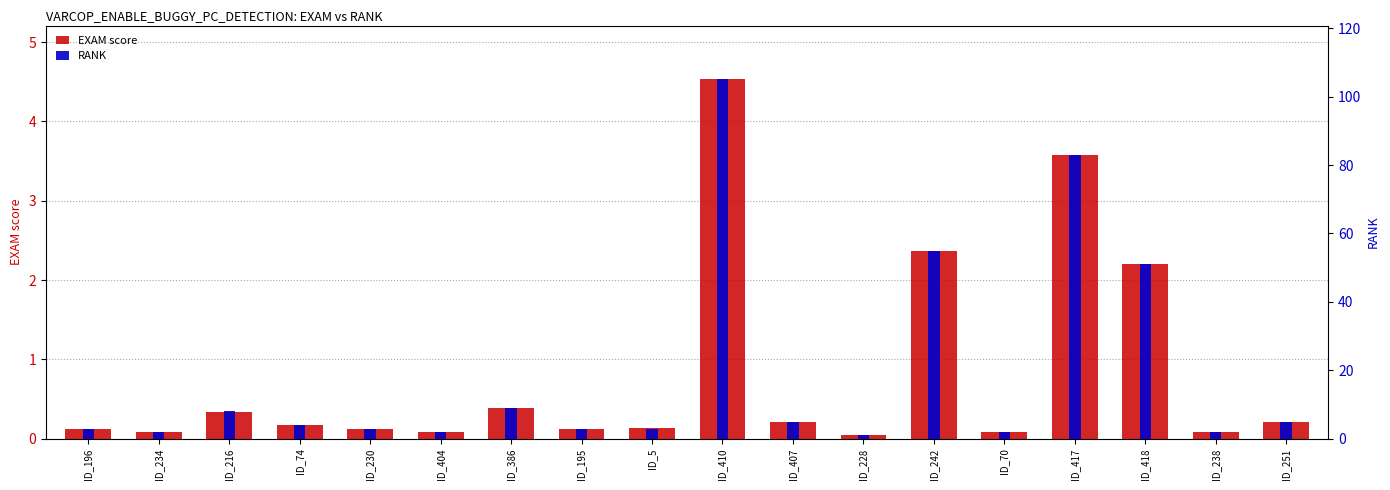

How many data points in RANK are less than 4?

9